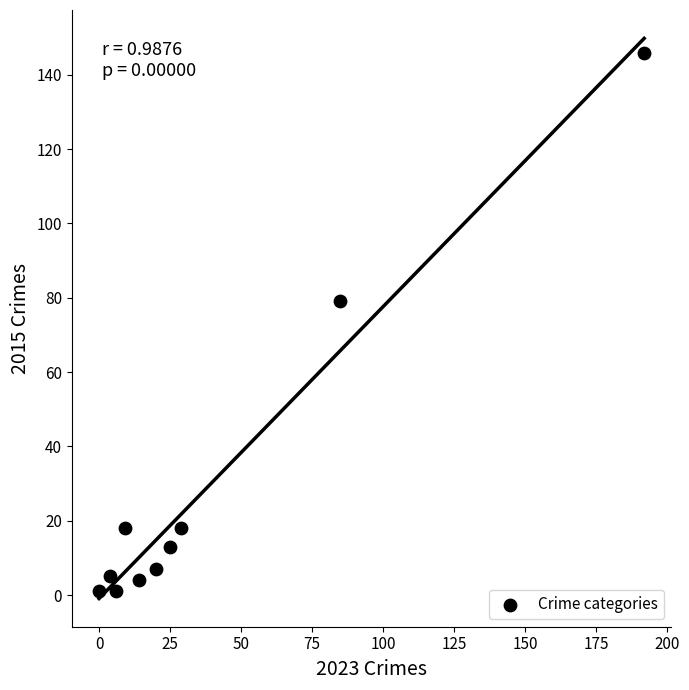

What is the average Y value?

29